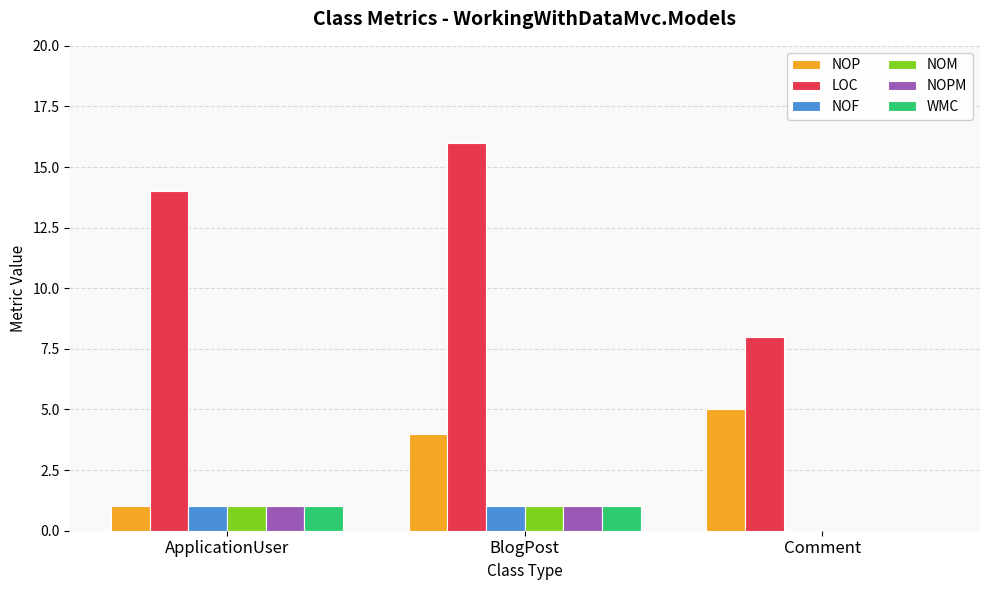

Is it true that NOM equals 0 at ApplicationUser?

False